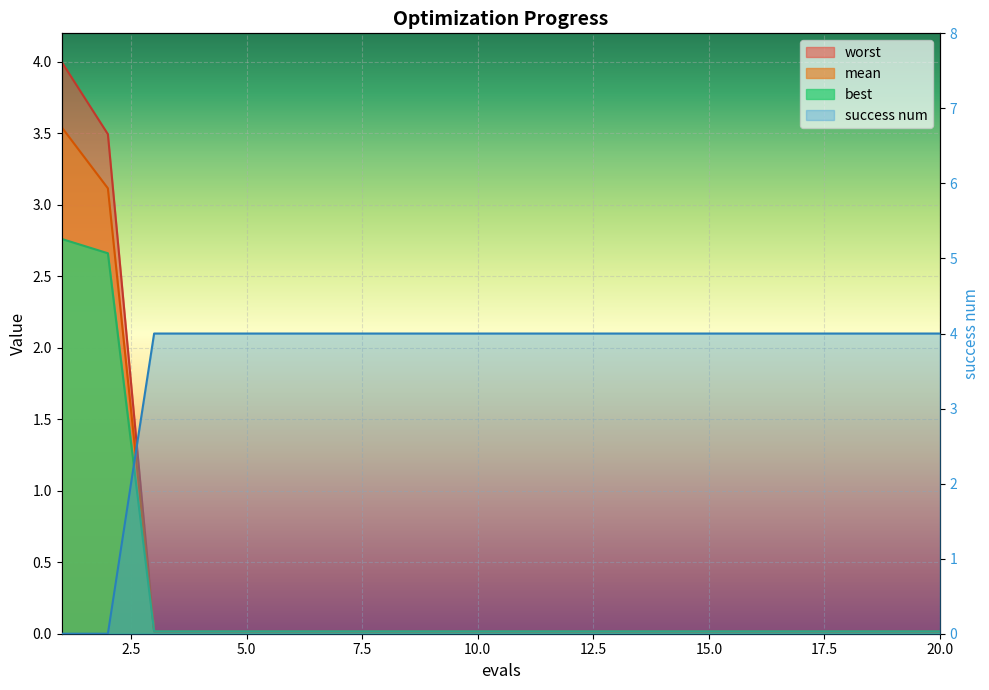

What is the sum of all best values?

5.7